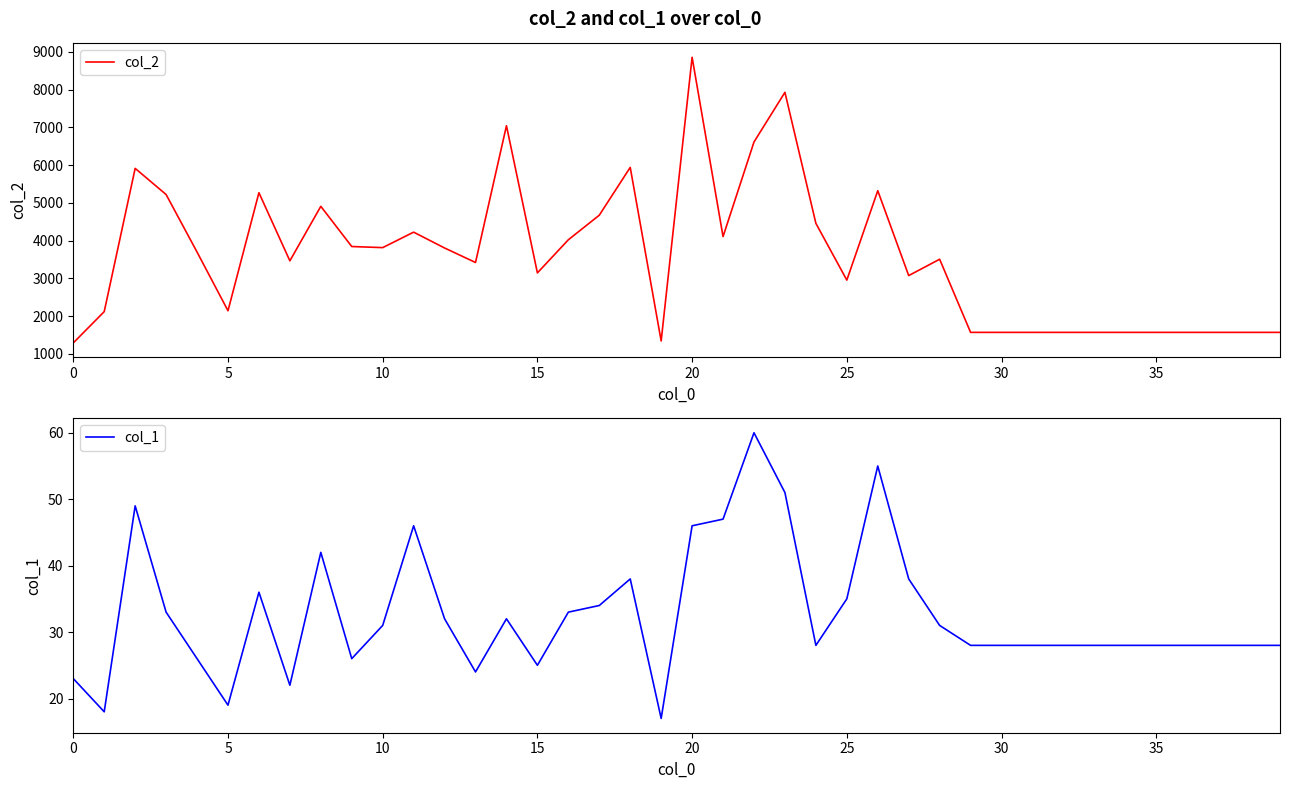

Which series has the widest spread of values?

col_2